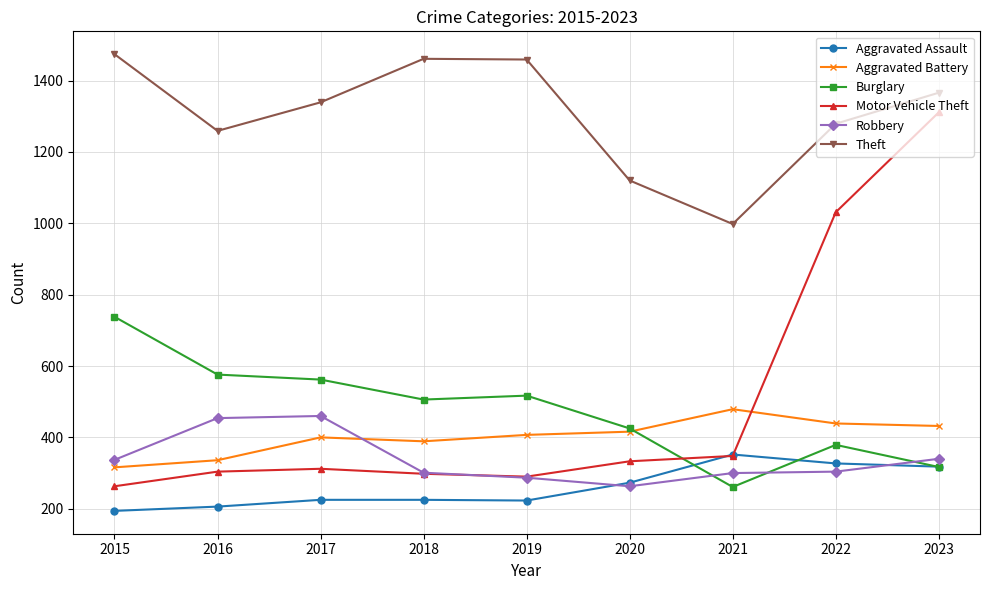

How many lines are shown in the chart?

6